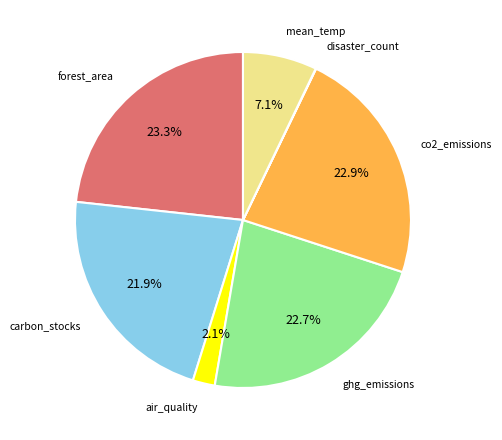

Is there a majority slice in this chart?

No